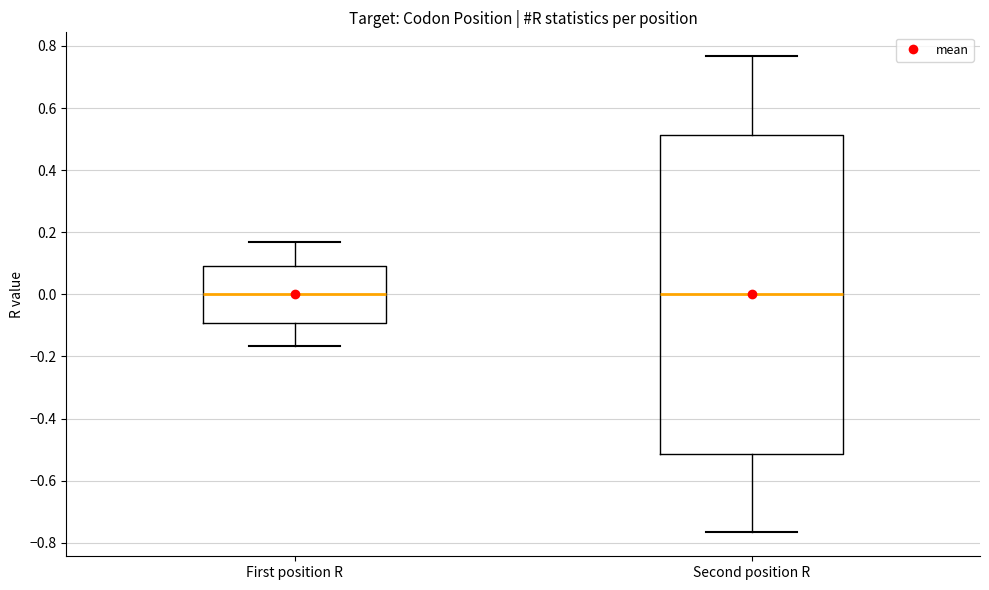

Where is the upper edge of the box for Second position R on the y-axis? The values are not printed on the chart, so give them approximately, as read against the axis.

0.52